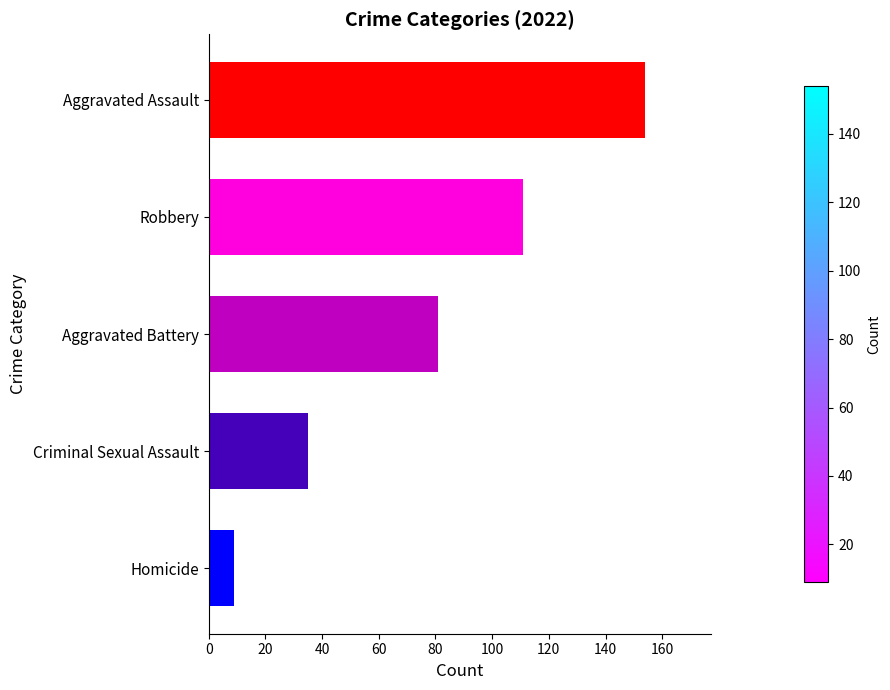

How many categories are shown in the chart?

5